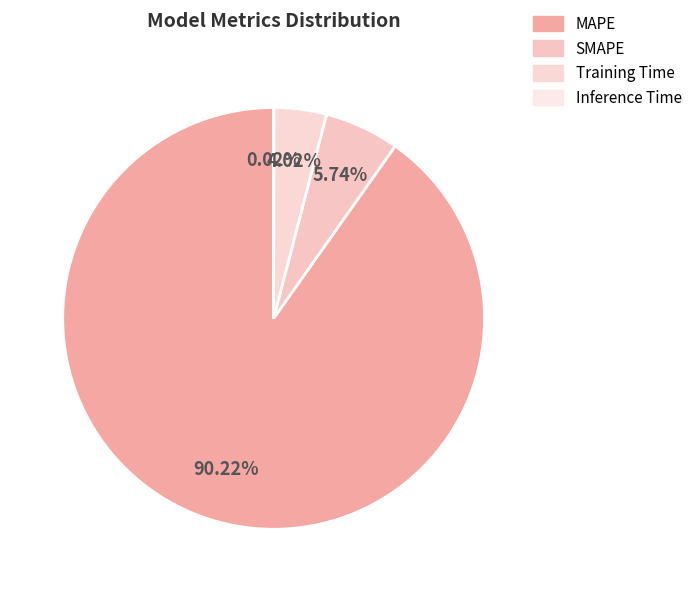

Which category has the biggest portion of the pie?

MAPE